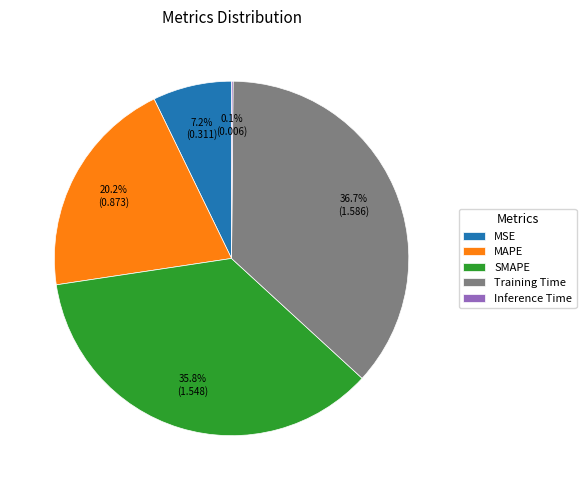

To the nearest percent, what portion does SMAPE represent?

36%